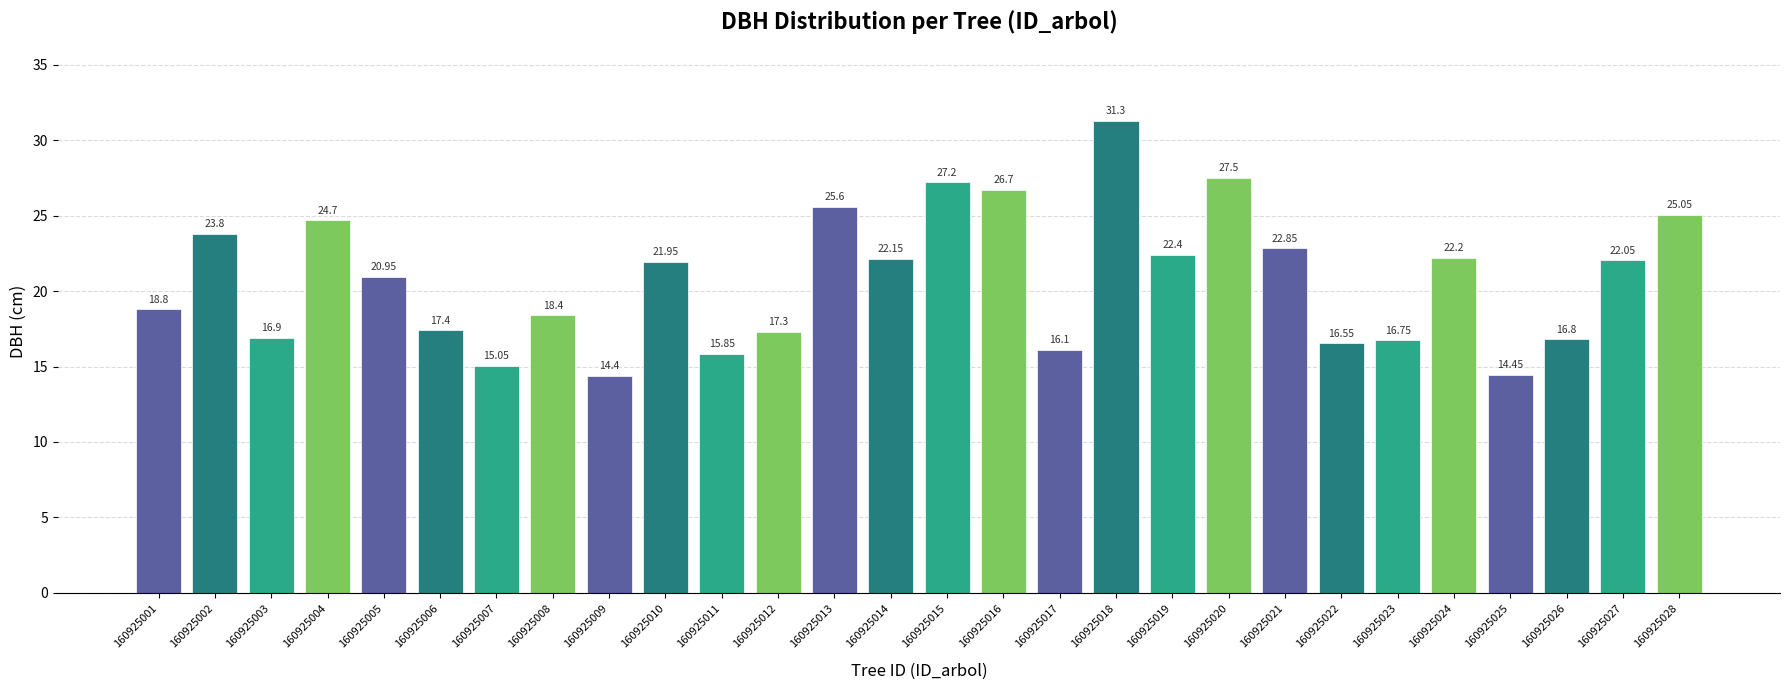

Count the number of values greater than 21.

14